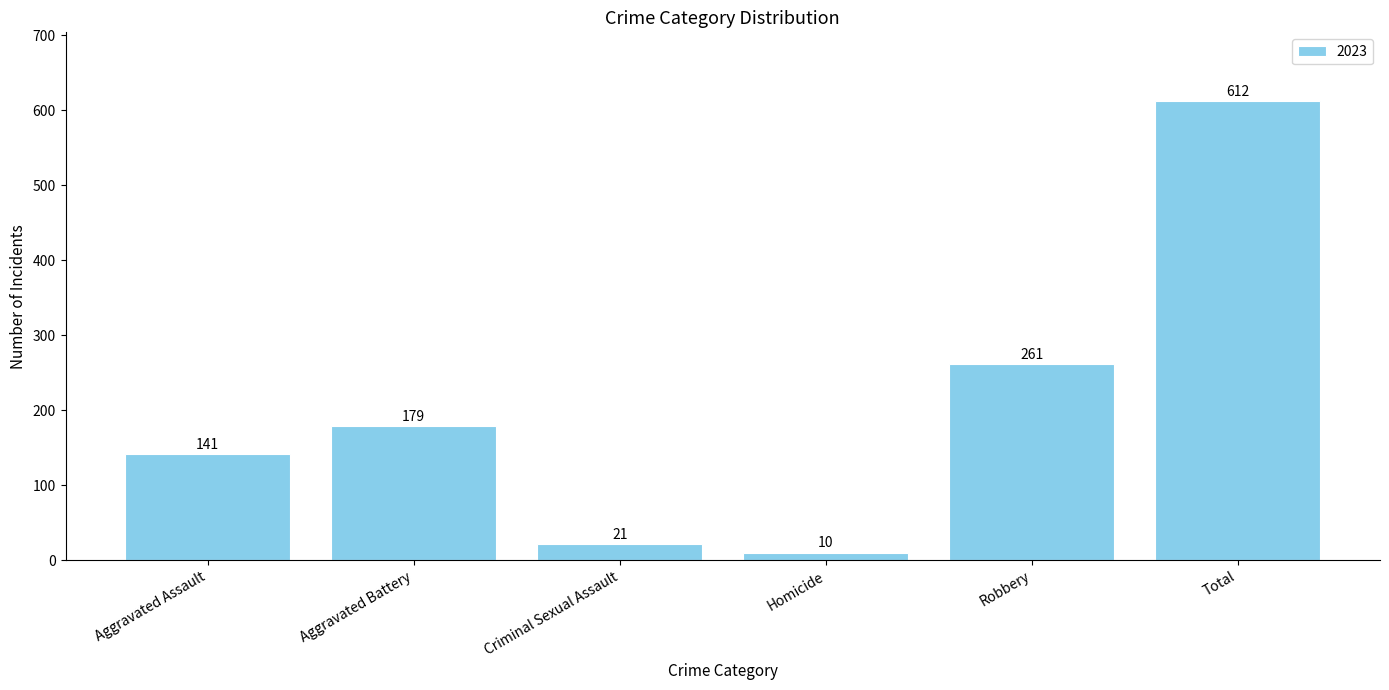

What is the difference between the maximum and minimum values?

602